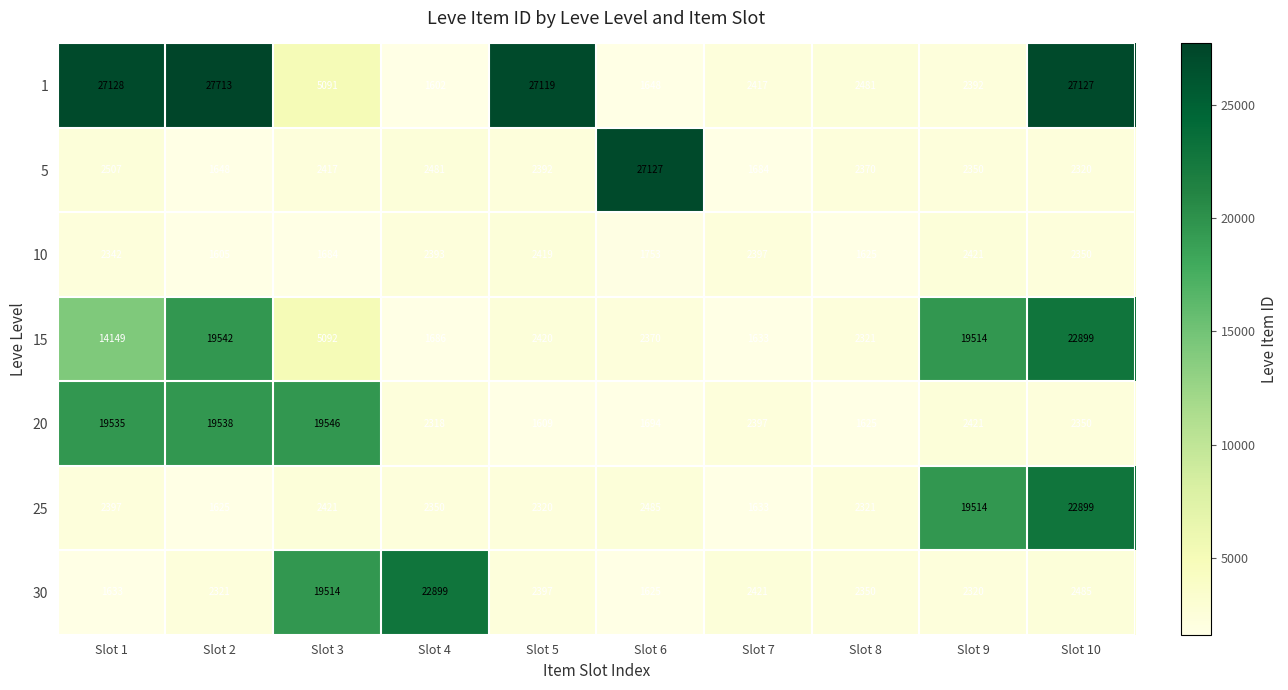

What is the greatest value displayed?

27713